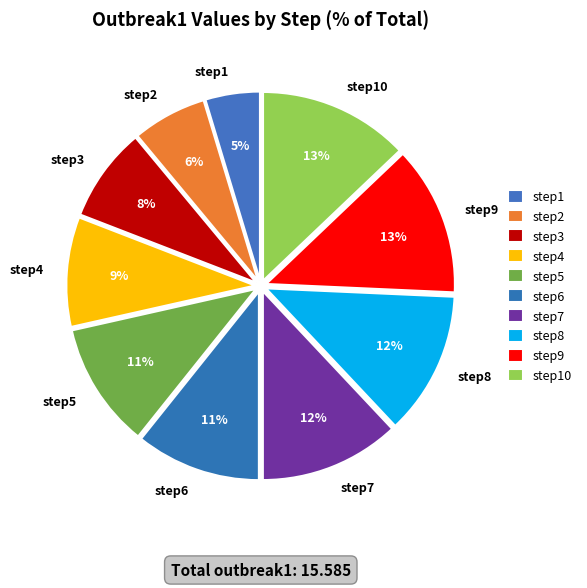

The step8 slice represents 12% of the pie. True or false?

True